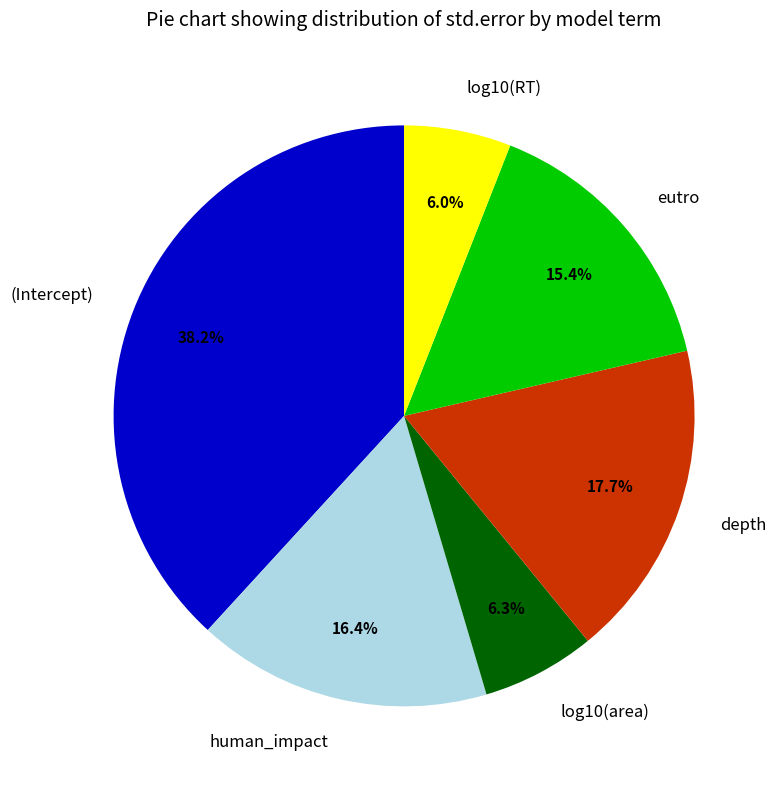

What percentage is the log10(RT) slice, to the nearest percent?

6%